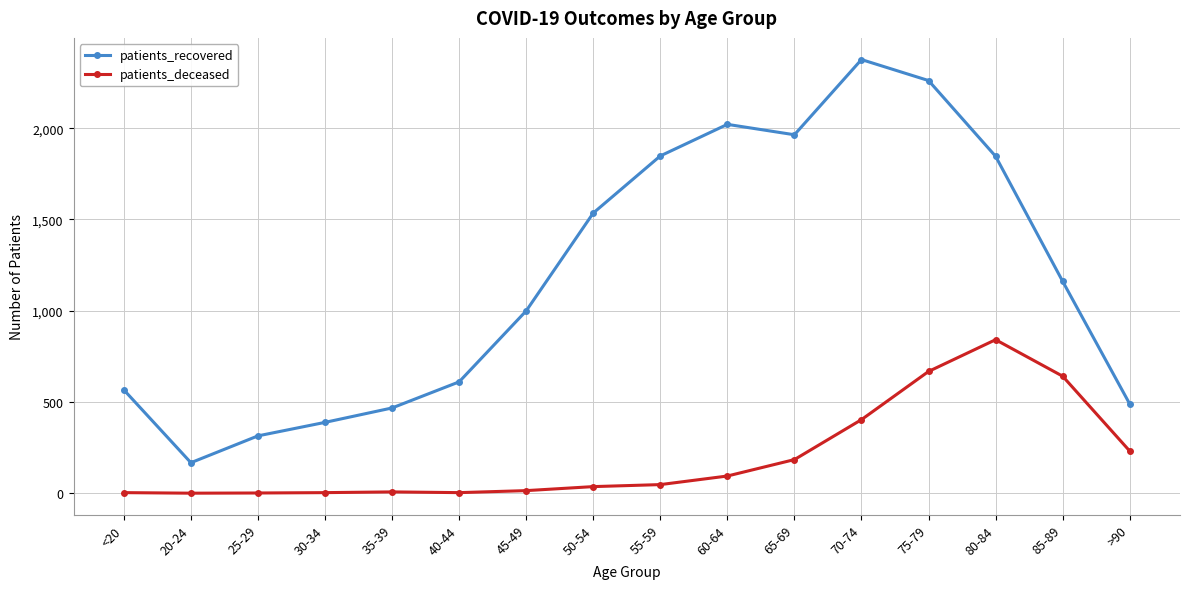

What is the approximate value of patients_deceased at >90, to the nearest 50?

250